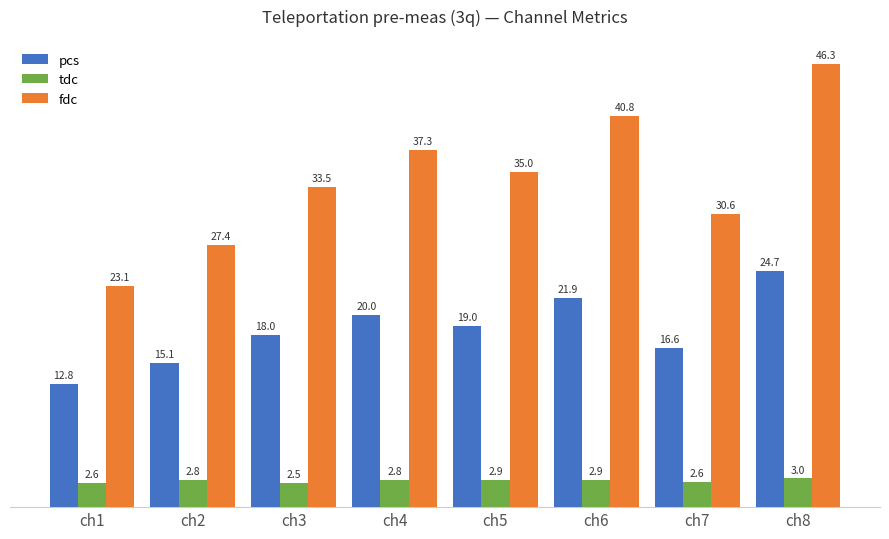

Reading right to left, extract all data points from this chart.

pcs: 24.7	16.6	21.9	19.0	20.0	18.0	15.1	12.8
tdc: 3.0	2.6	2.9	2.9	2.8	2.5	2.8	2.6
fdc: 46.3	30.6	40.8	35.0	37.3	33.5	27.4	23.1